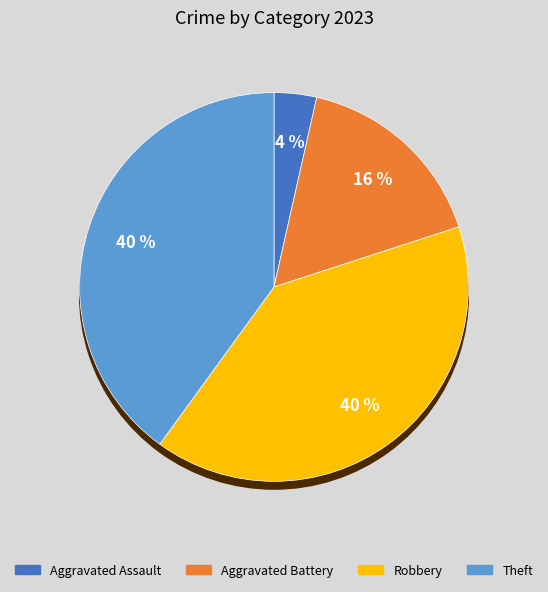

Combined, what portion of the pie is Aggravated Battery and Aggravated Assault?

20.0%